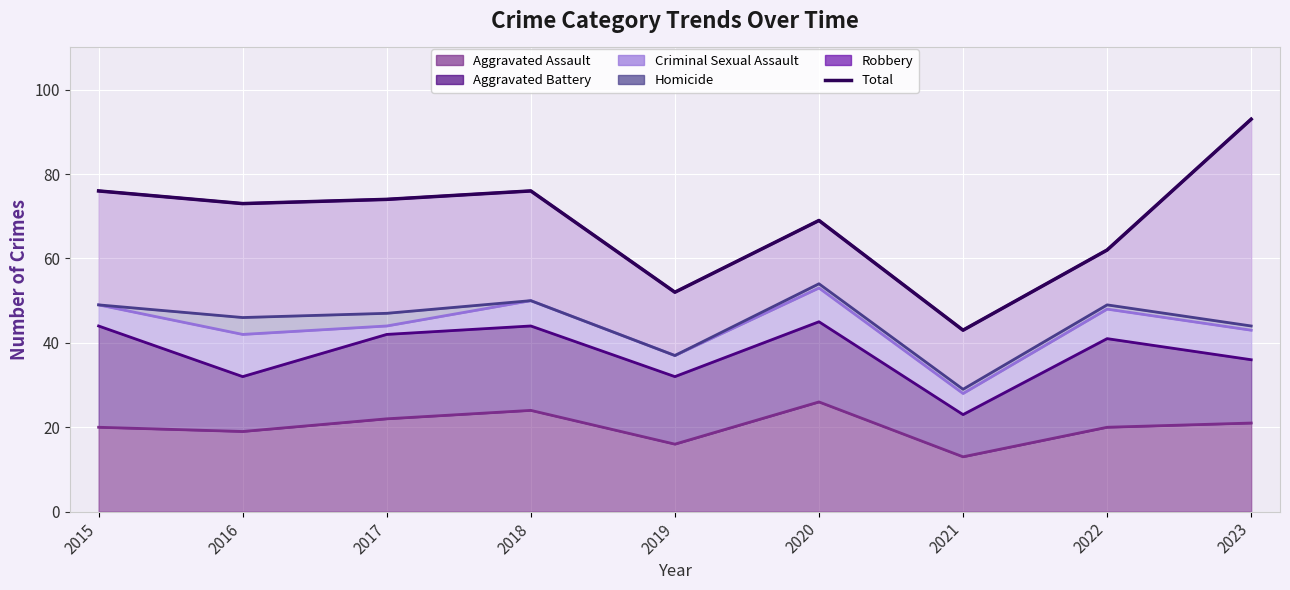

The value at 2023 is 41. True or false?

False